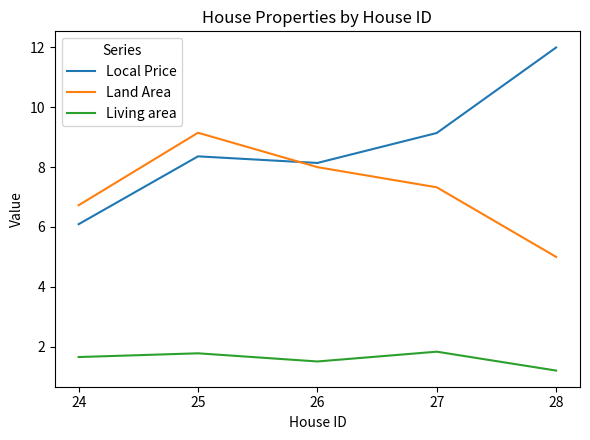

Reading right to left, list all the values displayed in this chart.

Local Price: 28=12.0	27=9.1	26=8.1	25=8.4	24=6.1
Land Area: 28=5.0	27=7.3	26=8.0	25=9.2	24=6.7
Living area: 28=1.2	27=1.8	26=1.5	25=1.8	24=1.7